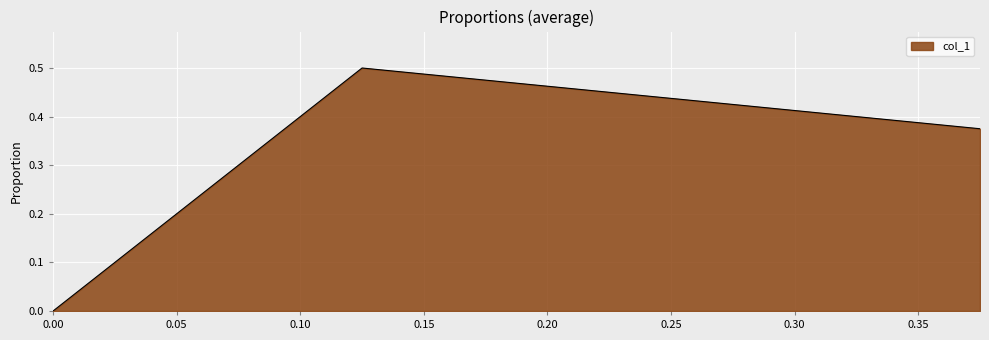

Rank the categories by value from lowest to highest.

0.0, 0.375, 0.125